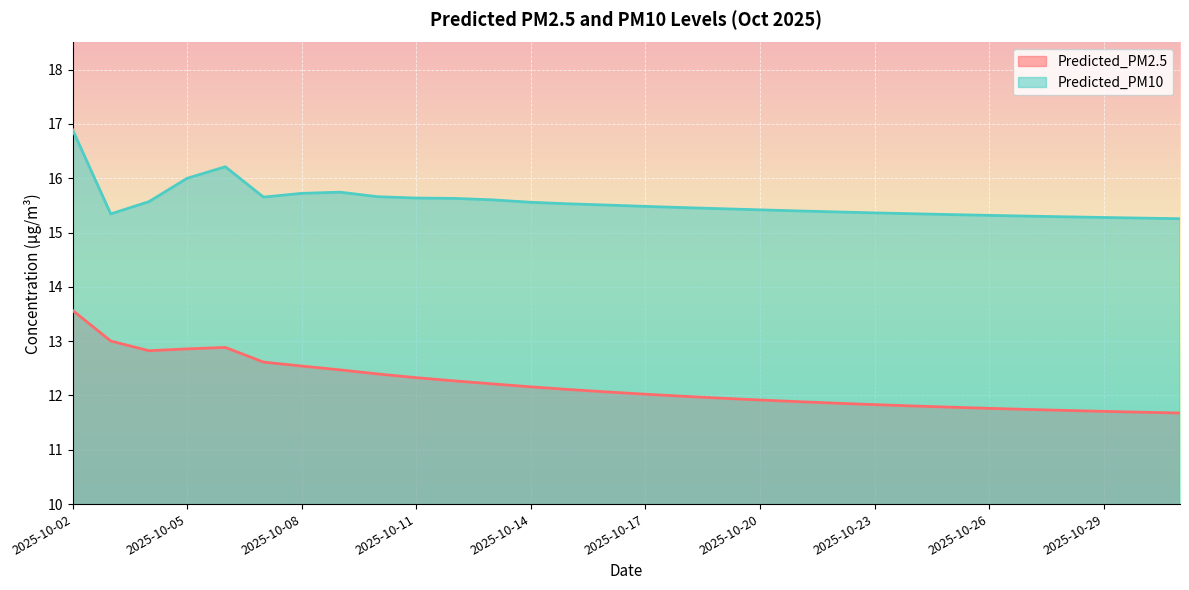

True or false: Predicted_PM2.5 and Predicted_PM10 cross at least once.

False